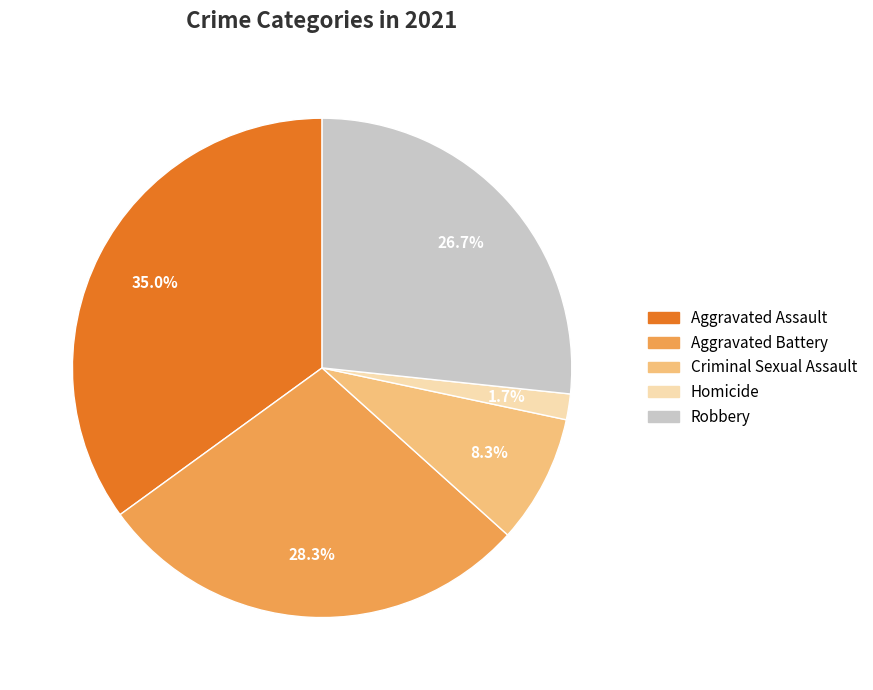

How many slices are in this pie chart?

5